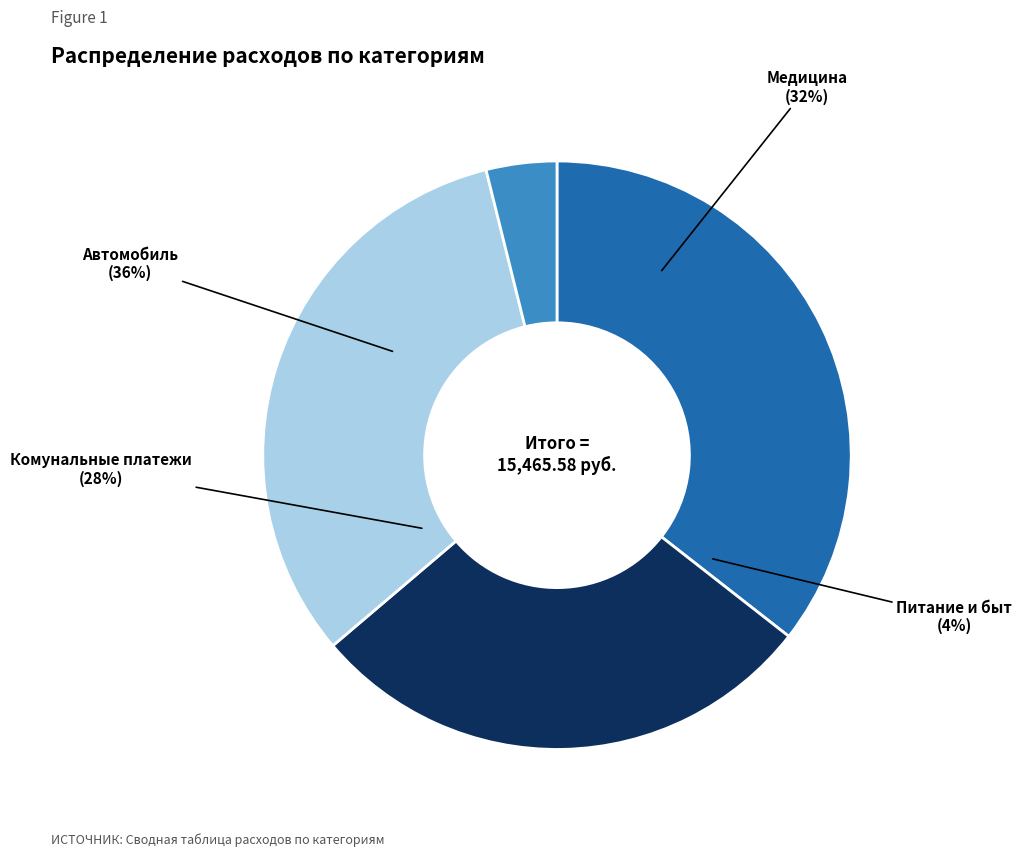

How many slices are in this pie chart?

4